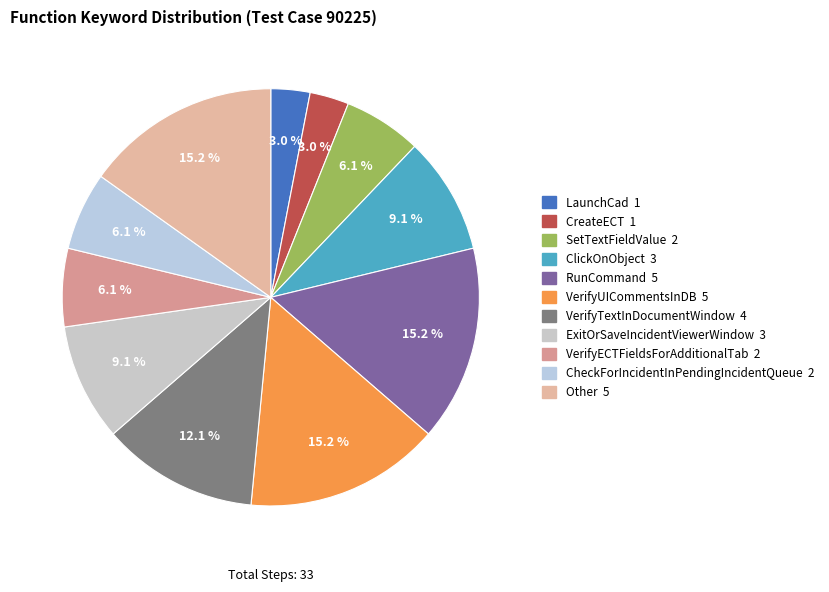

To the nearest percent, what portion does ExitOrSaveIncidentViewerWindow represent?

9%